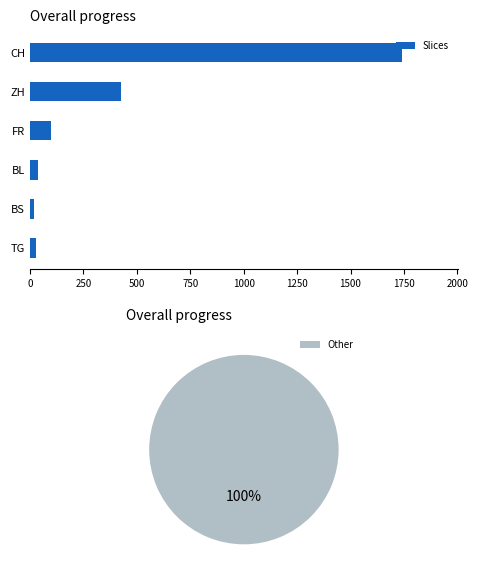

What is the value of the 3rd bar from the left?

100